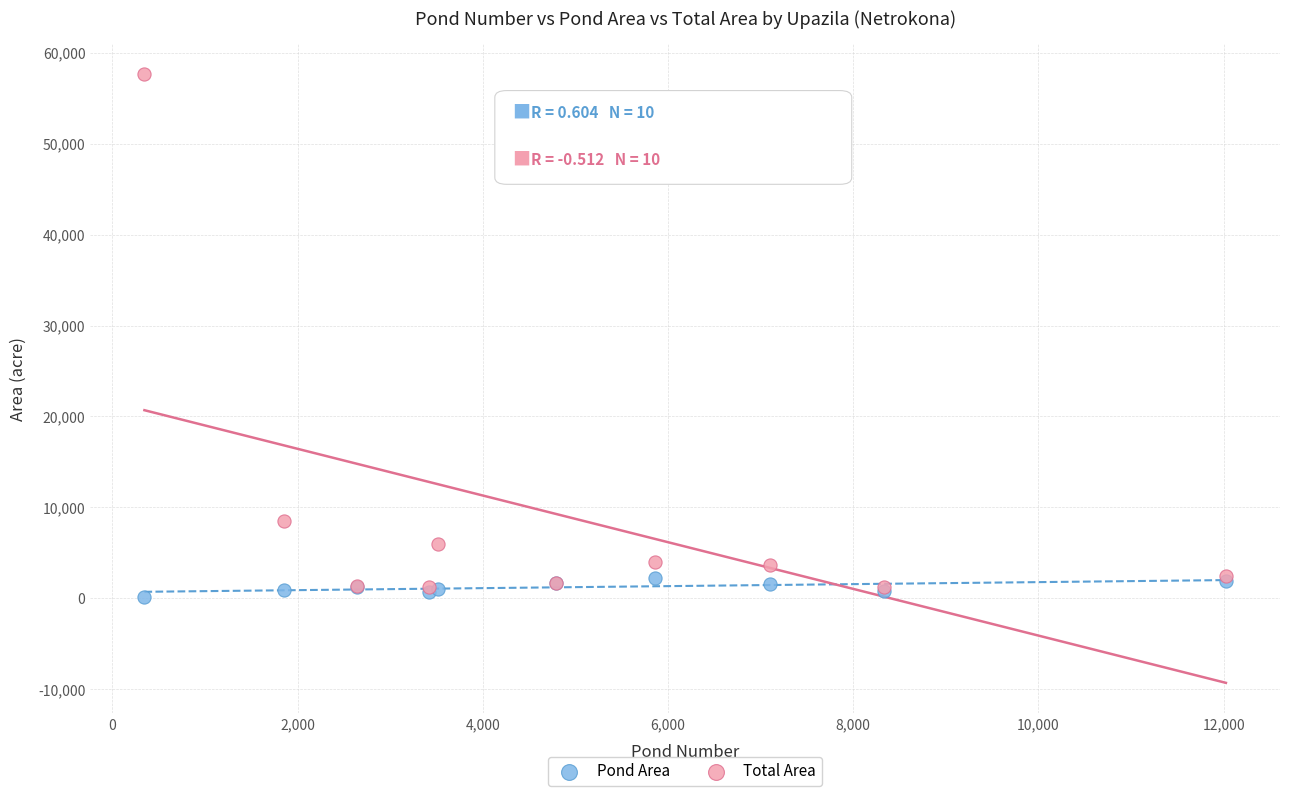

In the Total Area series, what Y value is closest to 29446?

8529